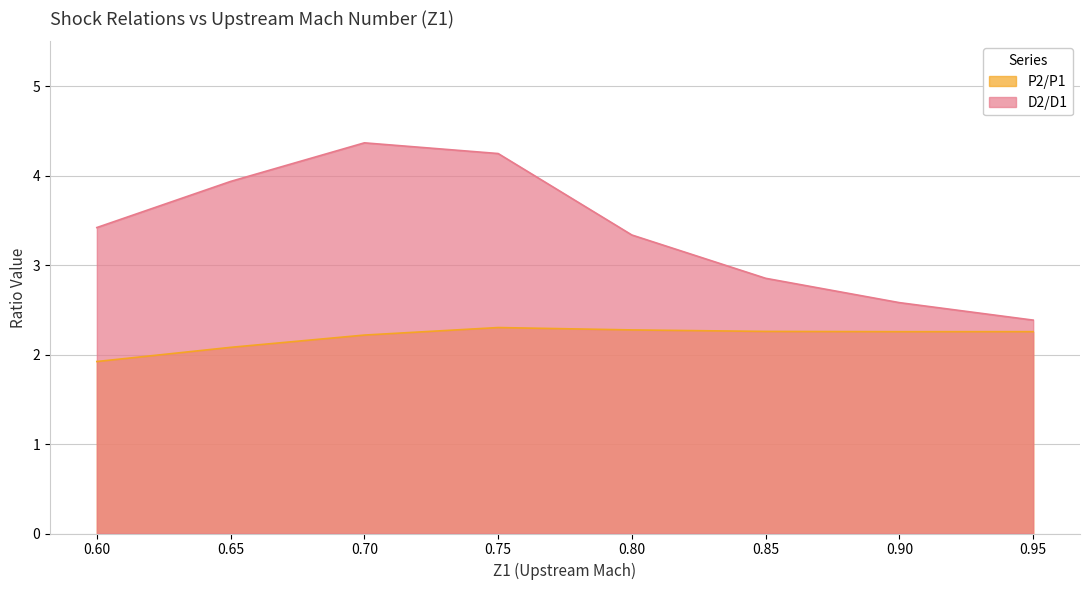

Reading right to left, transcribe all the data shown in this chart.

P2/P1: 0.95=2.3	0.90=2.3	0.85=2.3	0.80=2.3	0.75=2.3	0.70=2.2	0.65=2.1	0.60=1.9
D2/D1: 0.95=2.4	0.90=2.6	0.85=2.9	0.80=3.3	0.75=4.2	0.70=4.4	0.65=3.9	0.60=3.4